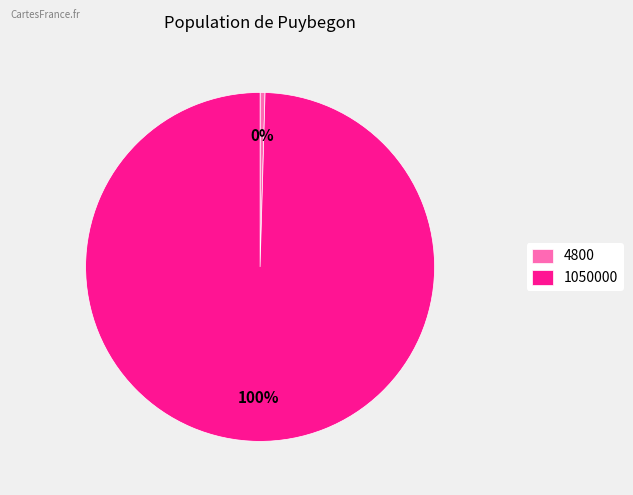

Rank the categories by value from lowest to highest.

4800, 1050000